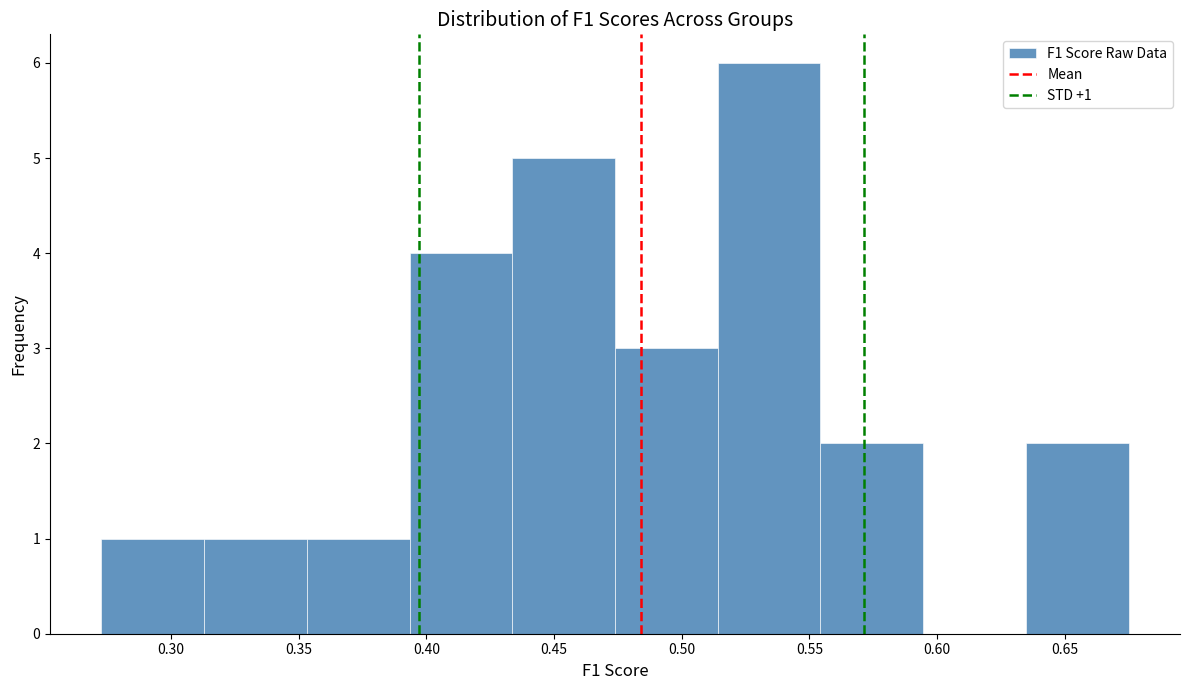

Over which range of the x-axis is the bar tallest?

0.515 to 0.555